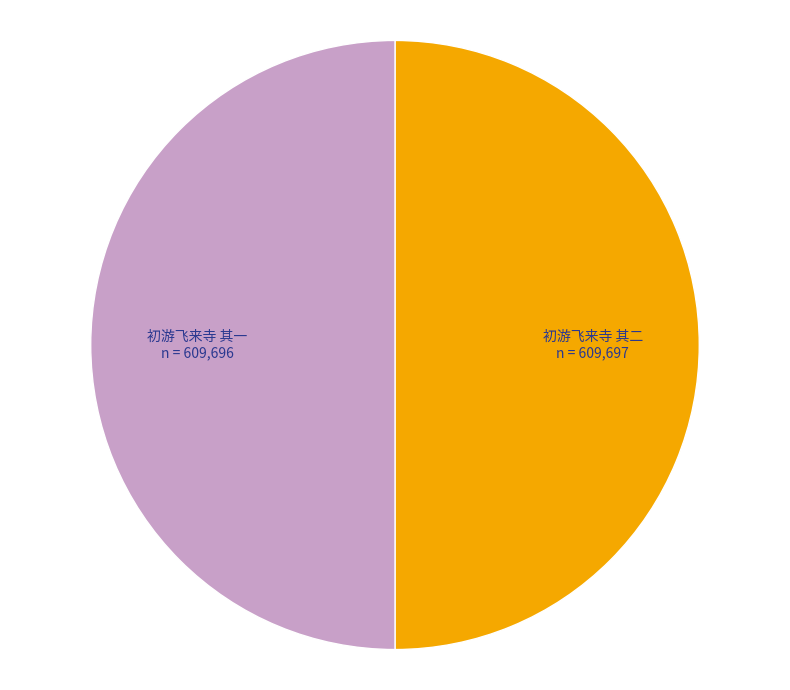

How many slices are in this pie chart?

2